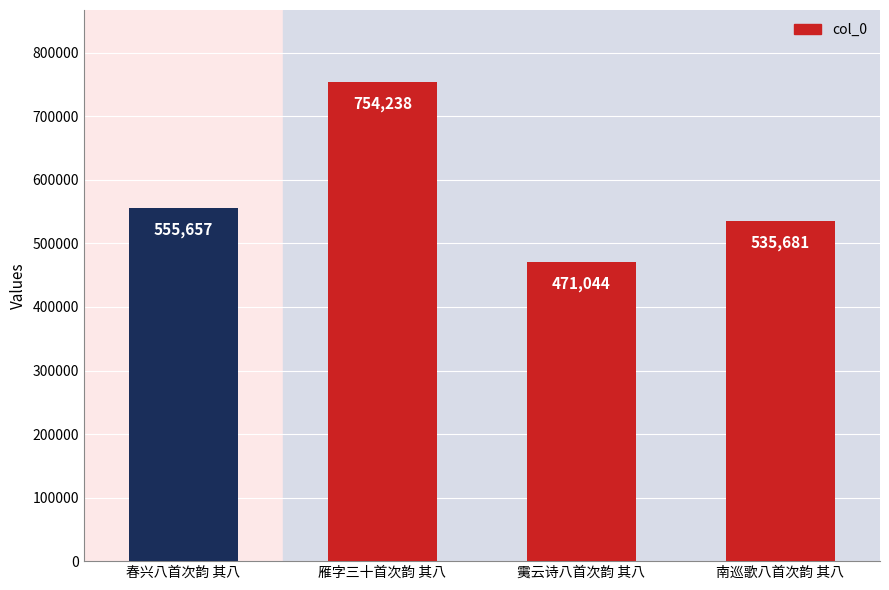

Where is the data nearest to the value 612641?

春兴八首次韵 其八